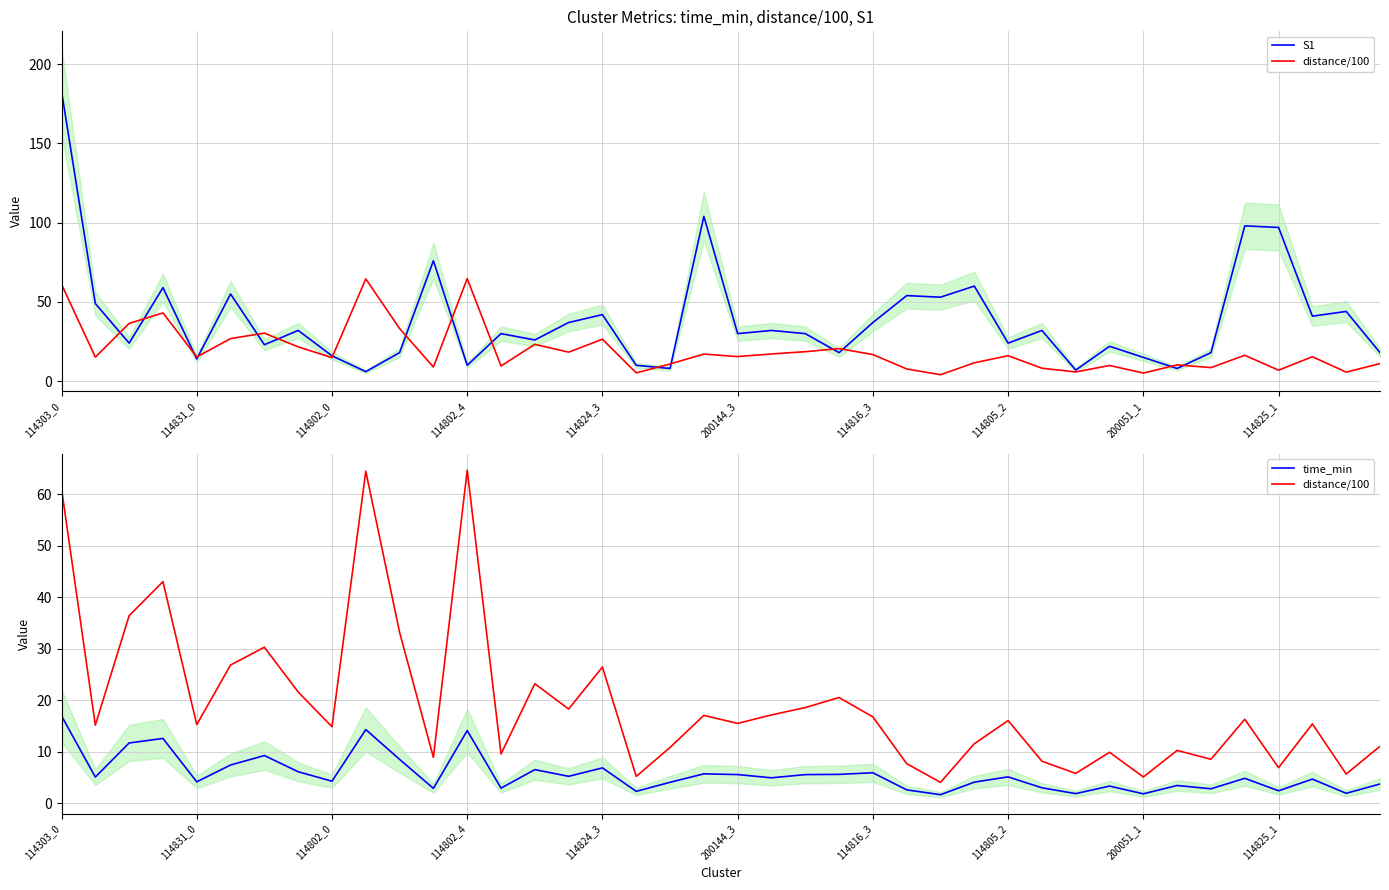

List the series in order of their overall mean, highest first.

S1, distance/100, time_min